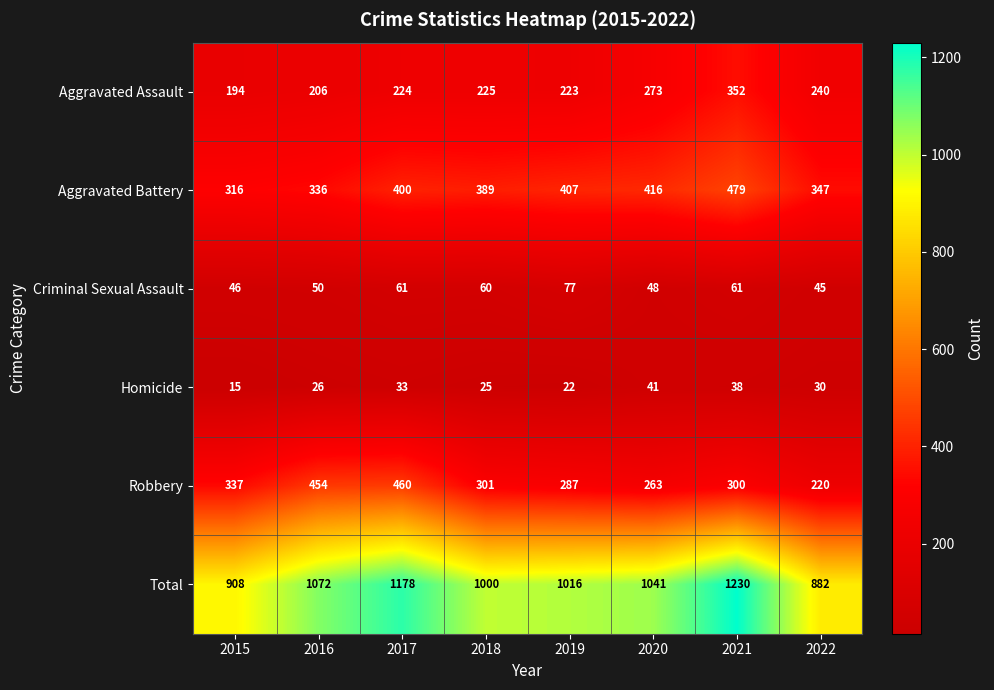

Which series changed the most between 2021 and 2022?

Total